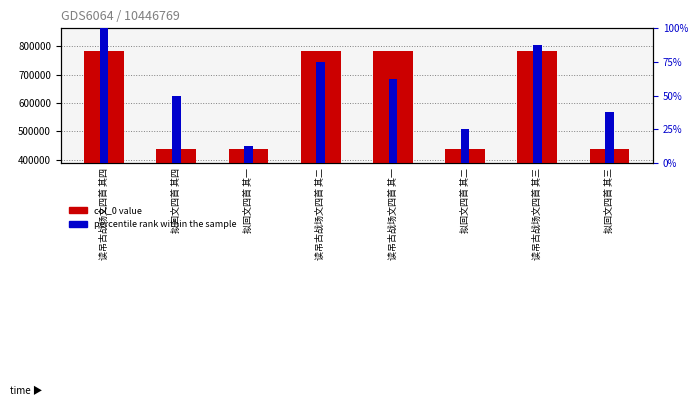

At which label does percentile rank within the sample first exceed 62?

读吊古战场文四首 其四